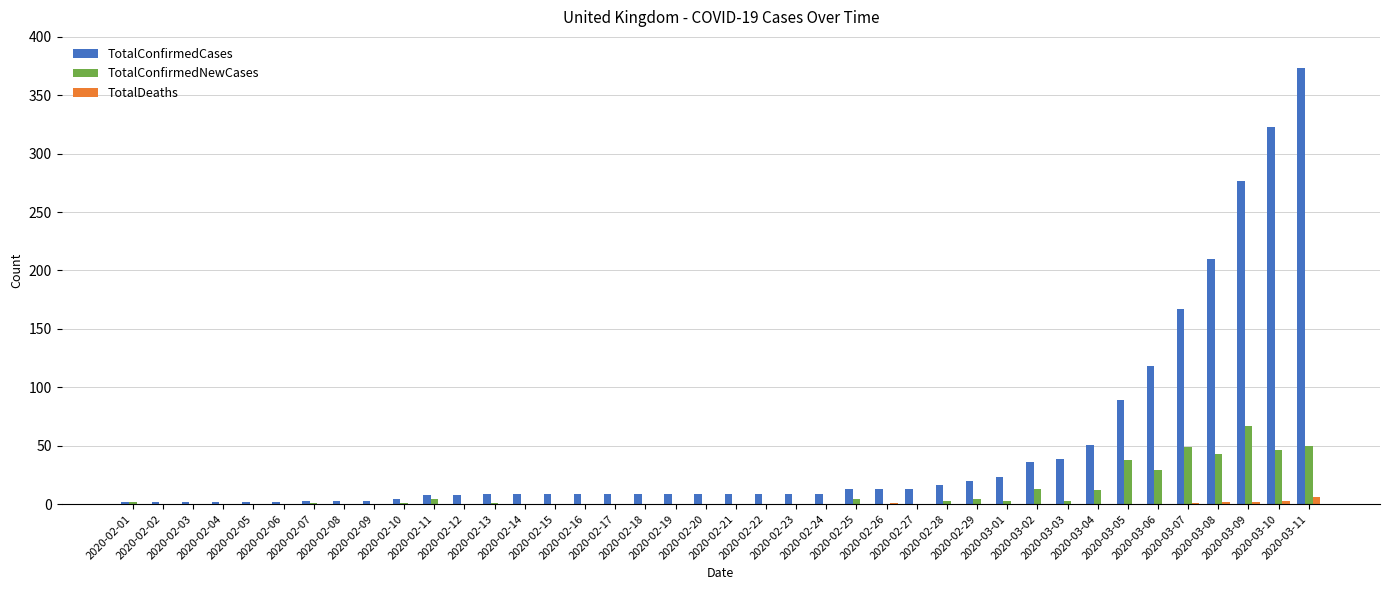

What is the highest value of the TotalConfirmedNewCases series?

67